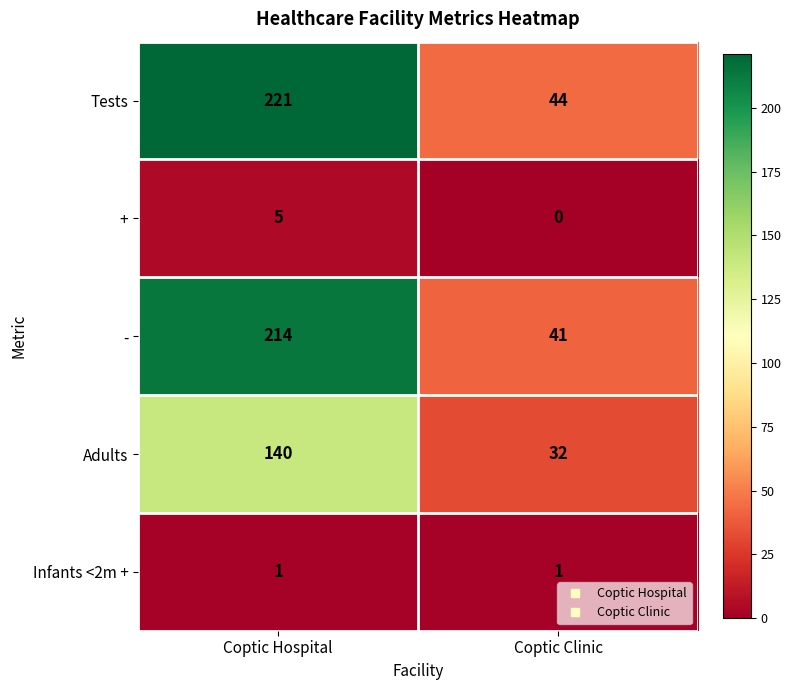

True or false: Infants <2m + has a value of 0 at Coptic Hospital.

False